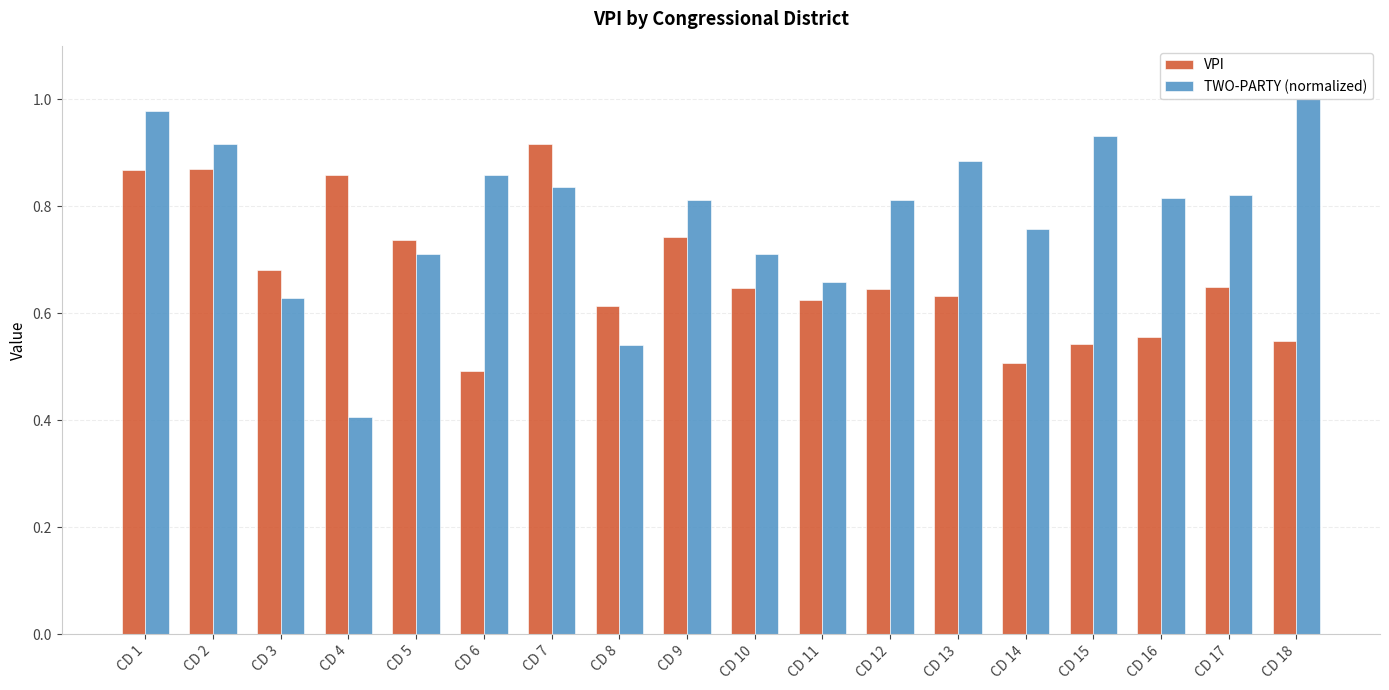

Is it true that VPI equals 0.4 at CD 7?

False